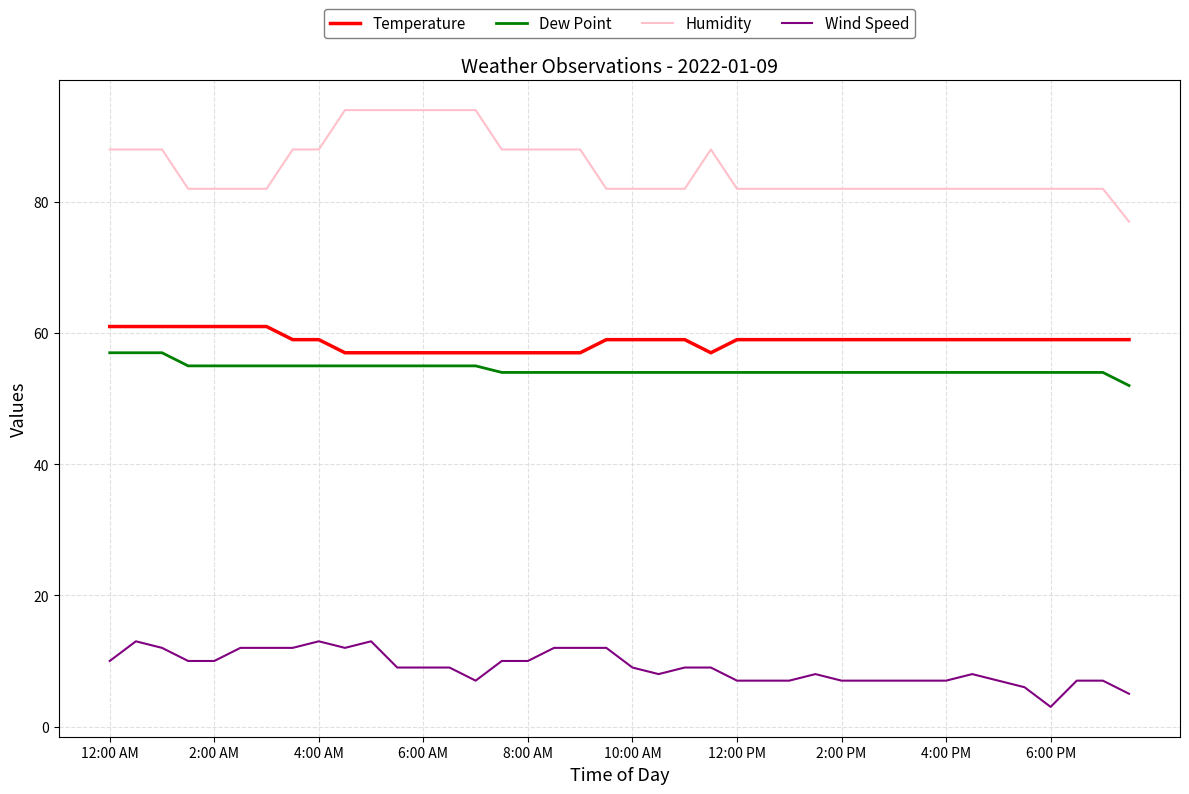

What are all the series names shown in the legend?

Temperature, Dew Point, Humidity, Wind Speed